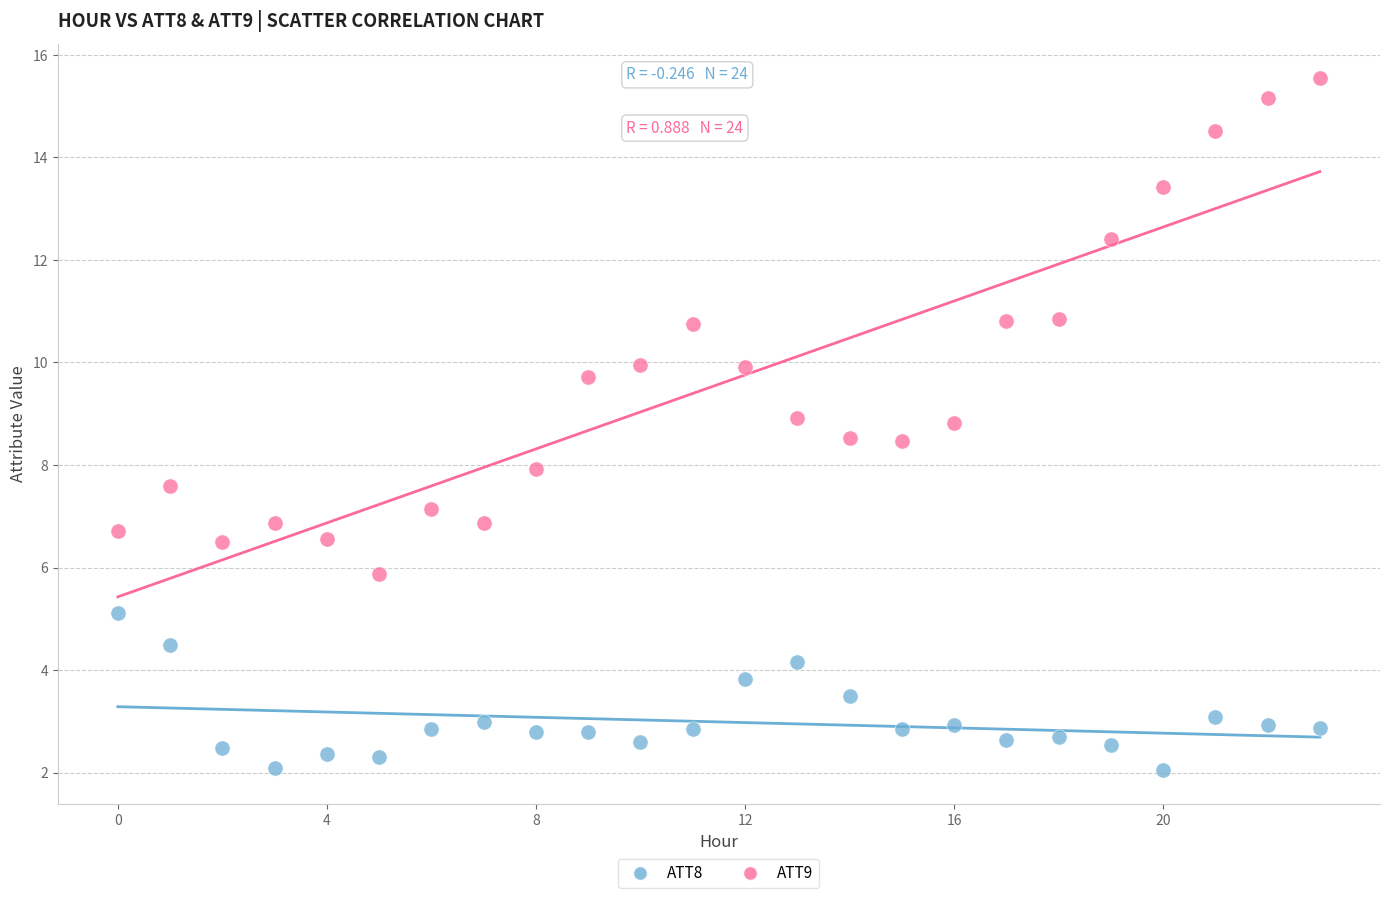

Which series has the widest spread of Y values?

ATT9